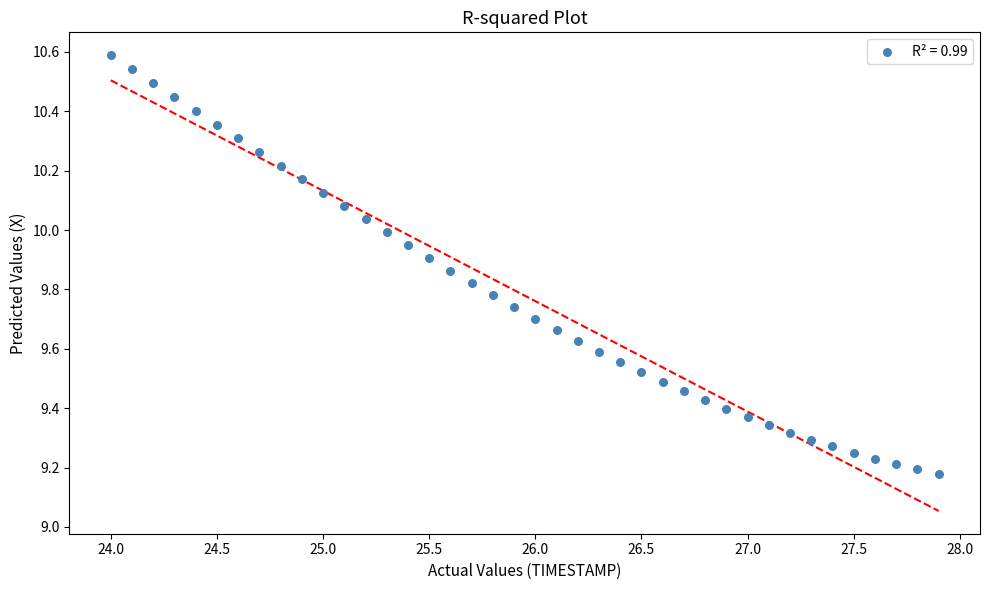

What is the range of Y values (max minus min)?

1.4